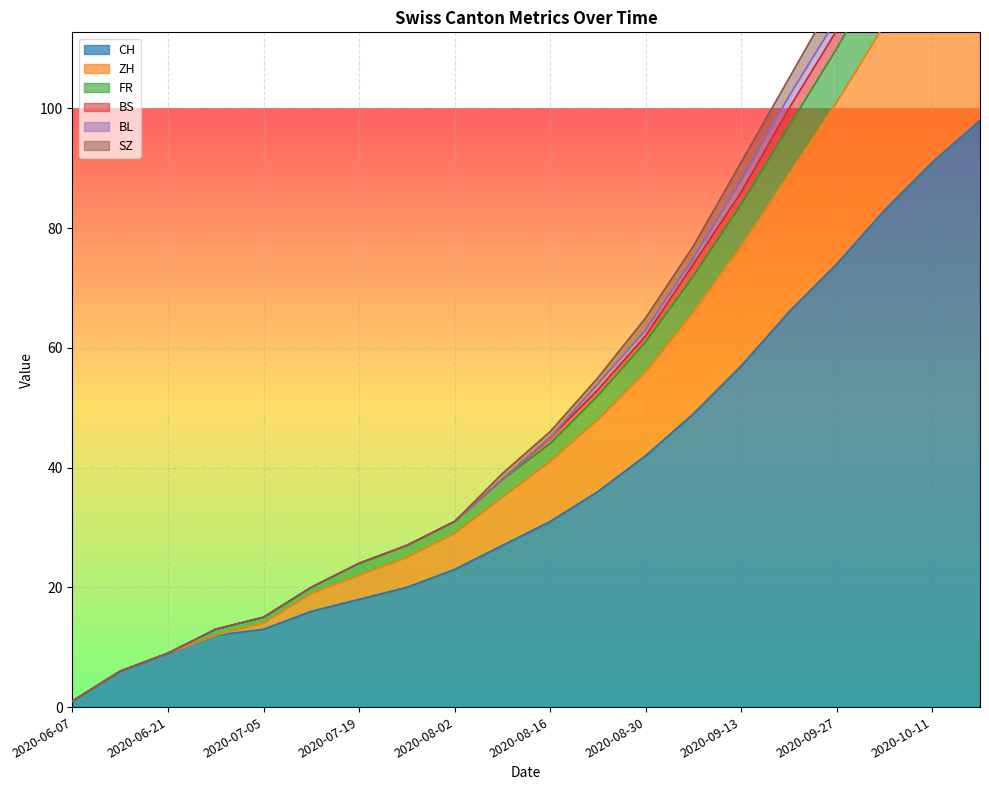

The value of CH at 2020-09-27 is 123. True or false?

False